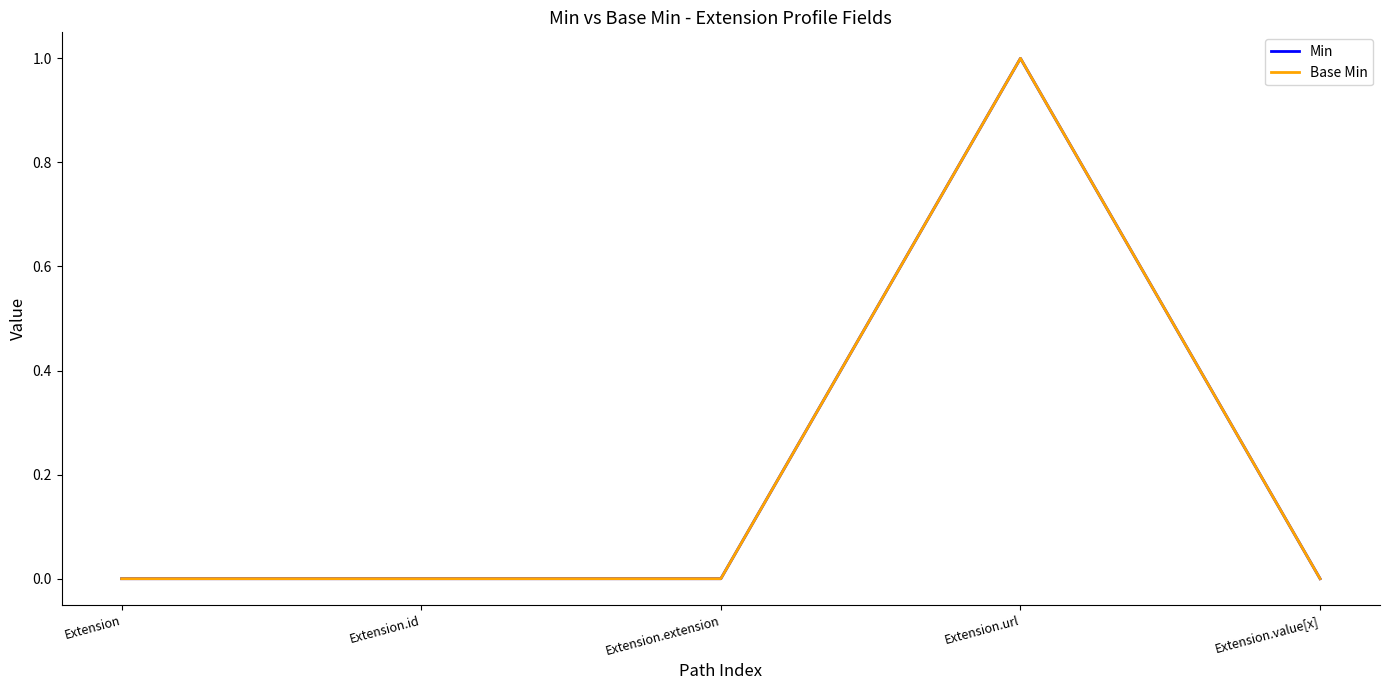

True or false: Base Min and Min intersect in this chart.

False